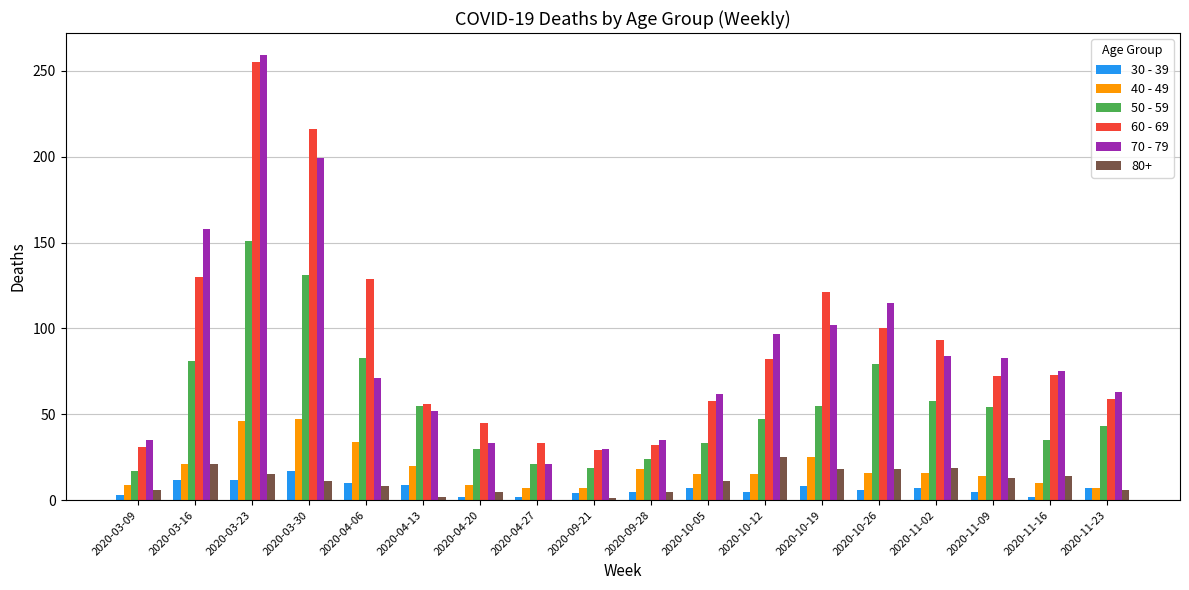

Which category has the highest value across all series?

2020-03-23